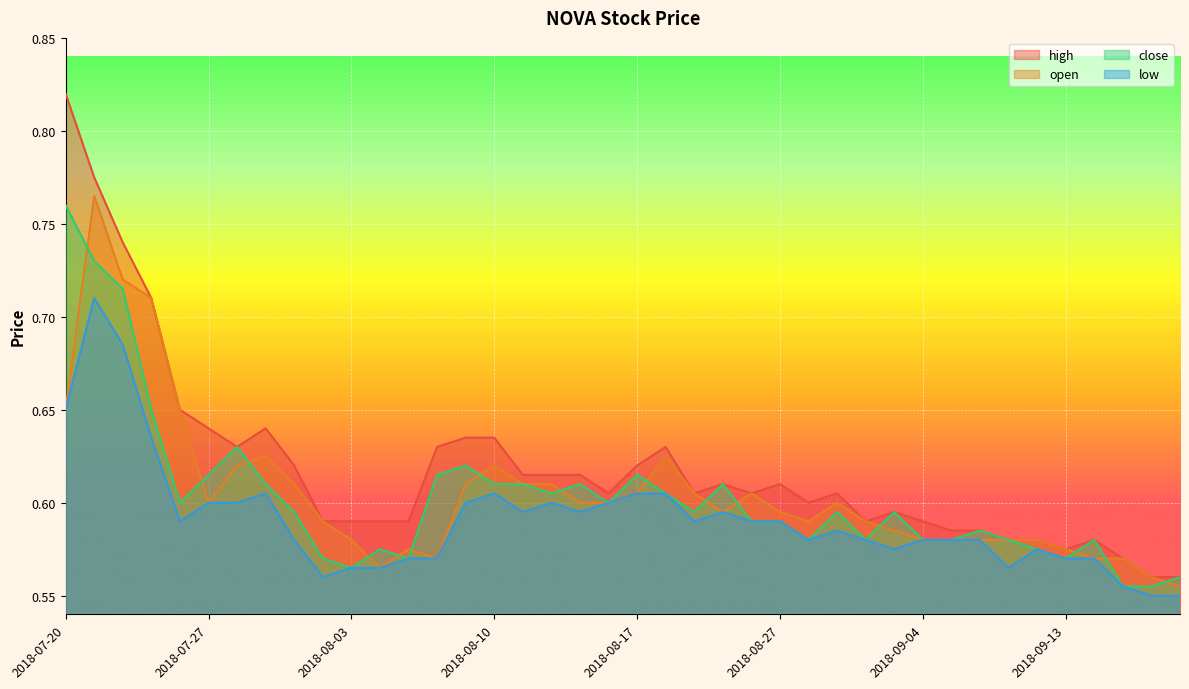

Where is the first local maximum for high?

2018-07-31